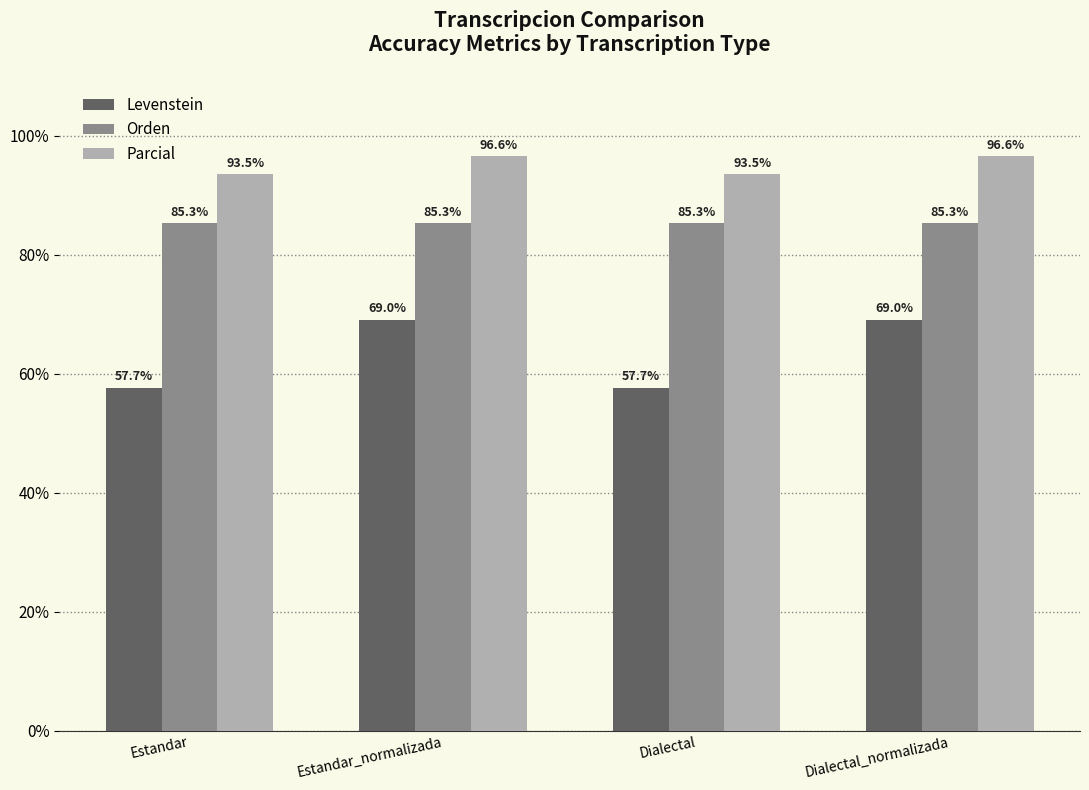

Reading left to right, what are all the values shown in this chart?

Levenstein: 57.7	69.0	57.7	69.0
Orden: 85.3	85.3	85.3	85.3
Parcial: 93.5	96.6	93.5	96.6